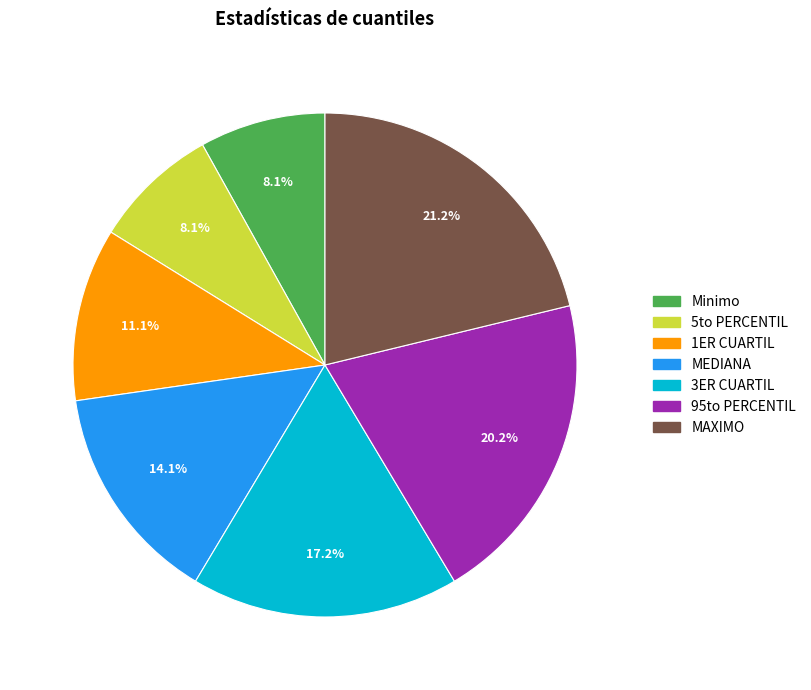

To the nearest percent, what portion does Minimo represent?

8%